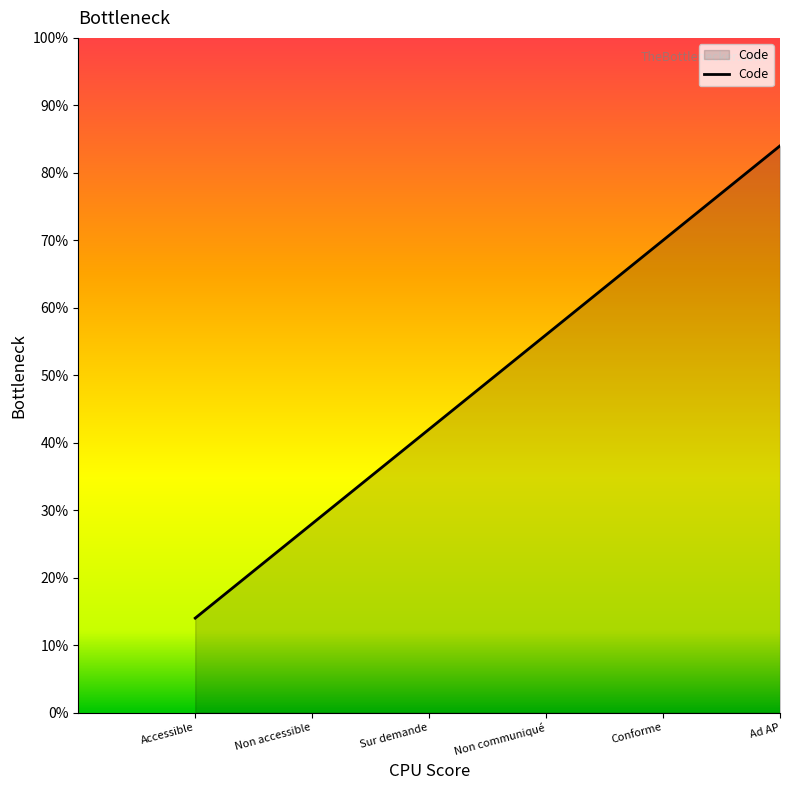

The value at Ad AP is 84. True or false?

True